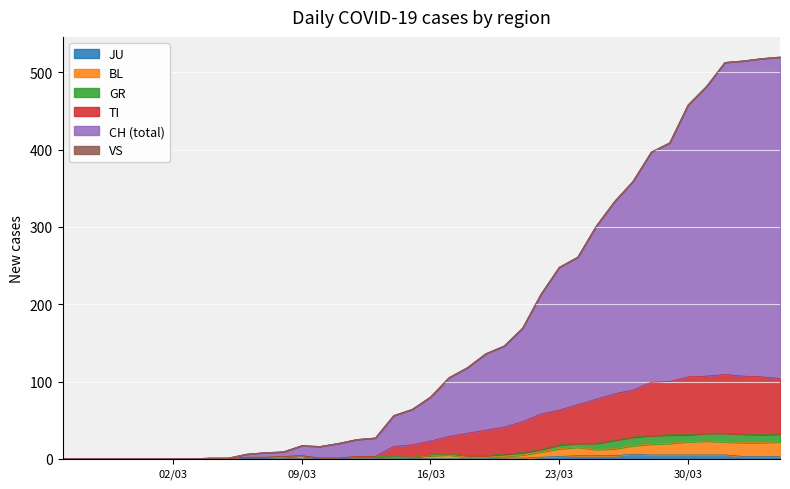

How many categories are shown in the chart?

40